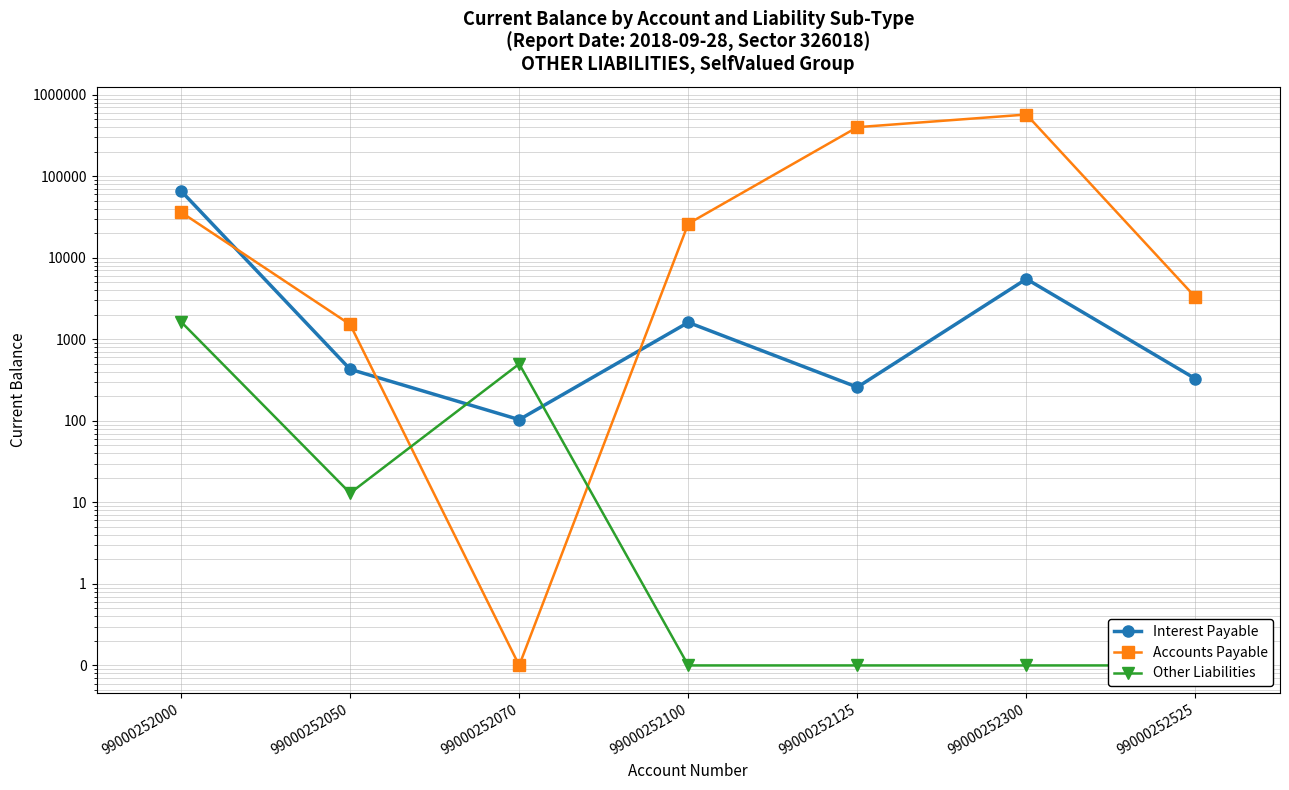

In Other Liabilities, how many points are lower than both neighbors (excluding endpoints)?

1